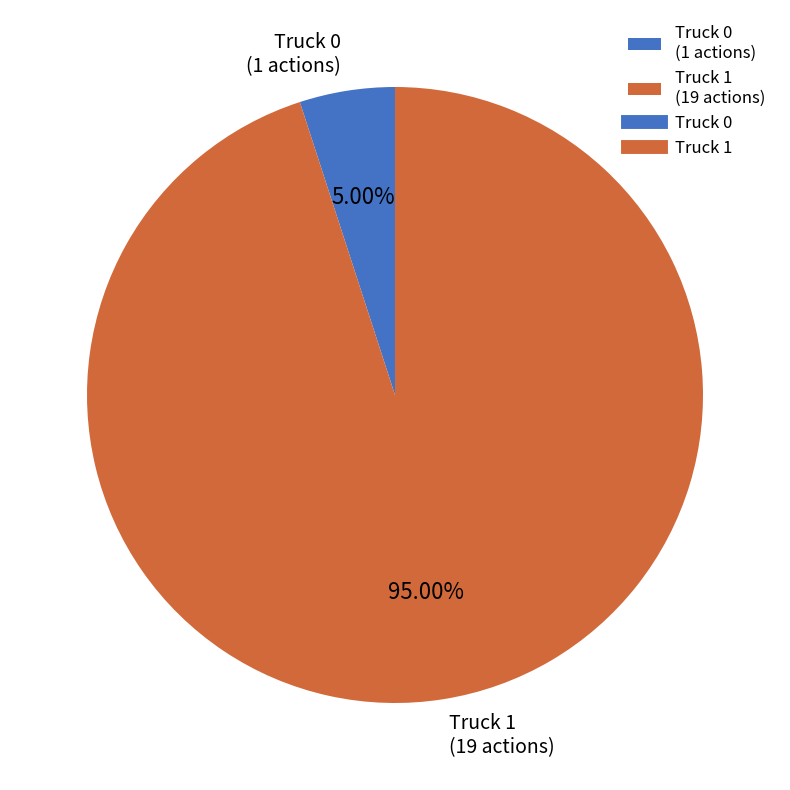

Which slice is the largest?

Truck 1